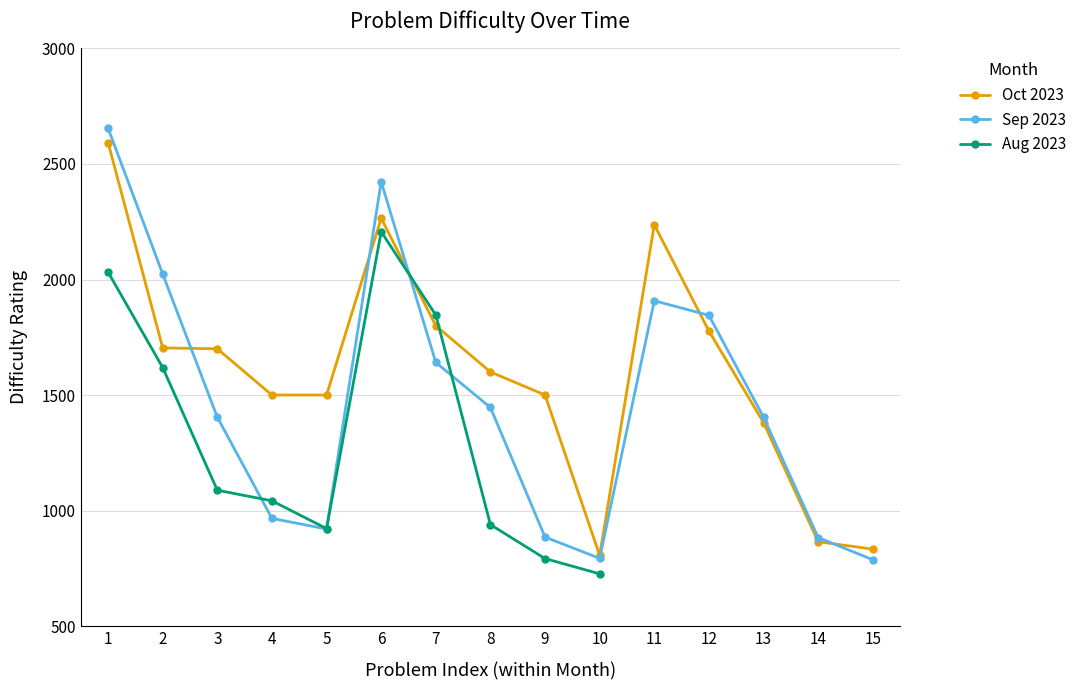

What is the approximate value of Sep 2023 at 13?

1404